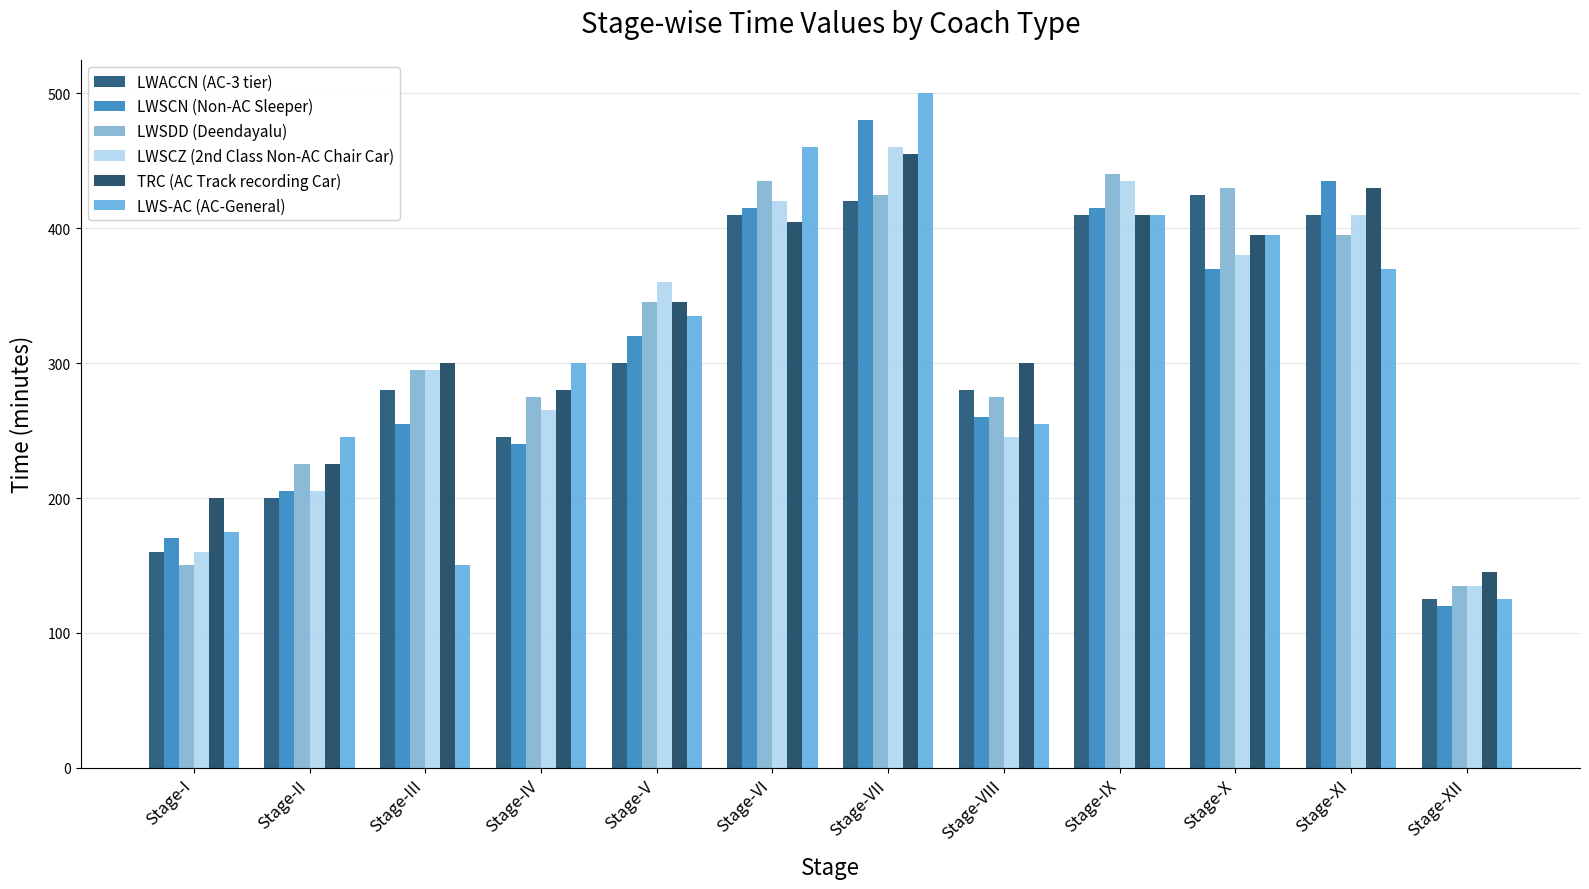

What is the approximate value of LWSDD (Deendayalu) at Stage-IX?

440